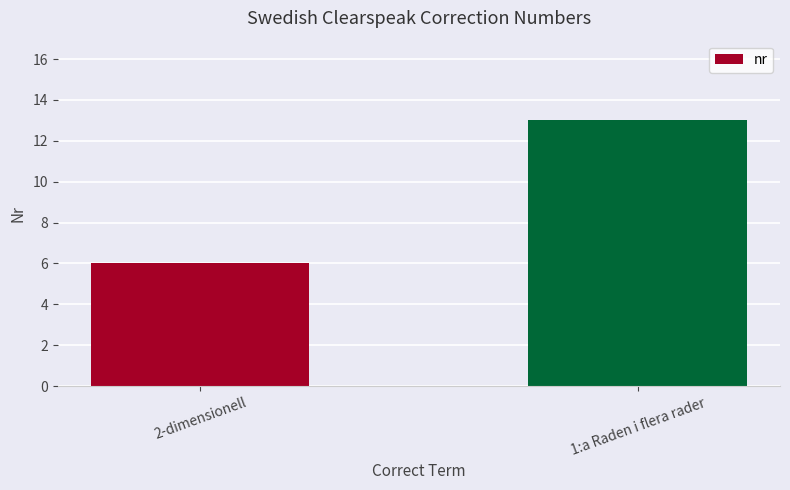

What is the greatest value displayed?

13